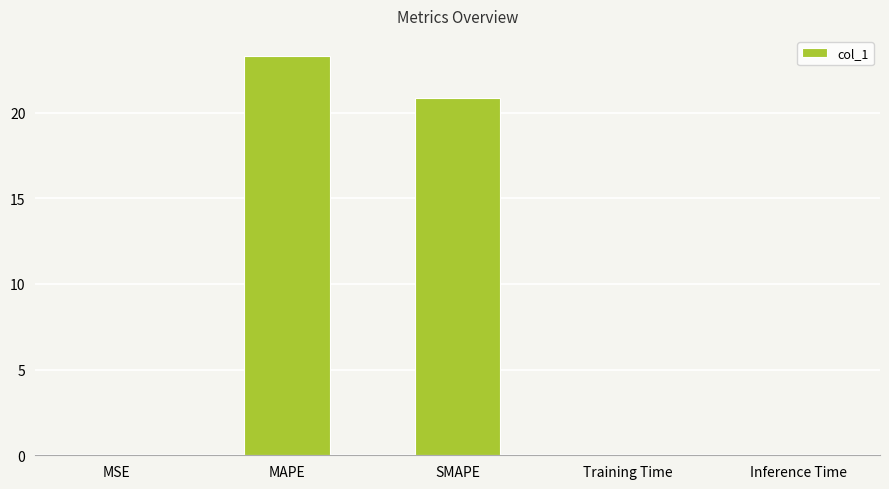

True or false: the data shows 0.0 at MSE.

True